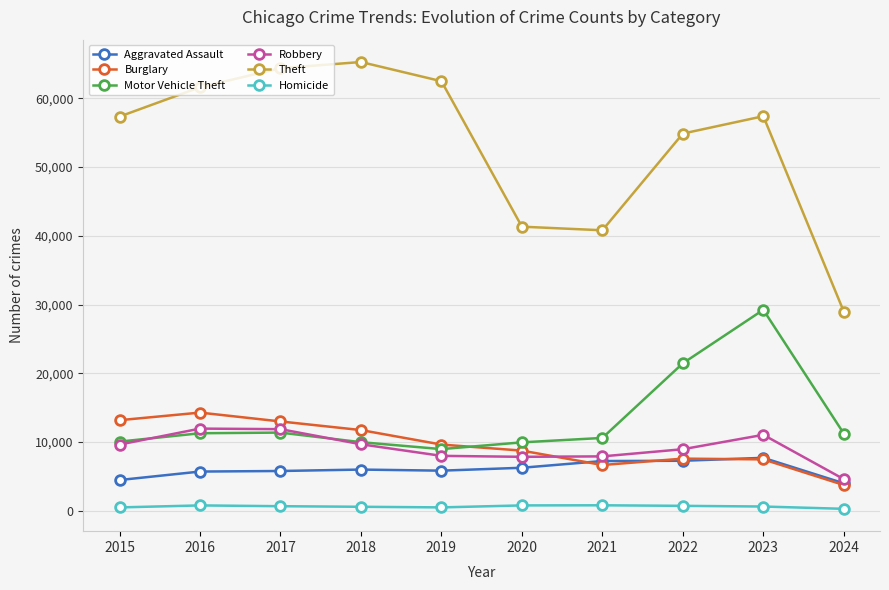

What is the average value of the Robbery series?

9155